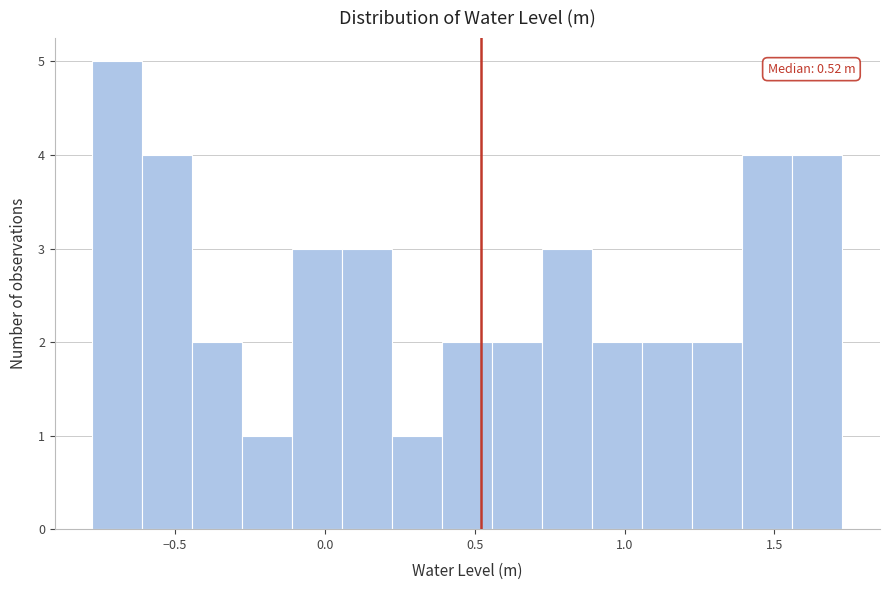

Read against the x-axis, roughly where is the centre of the tallest bar?

-0.70